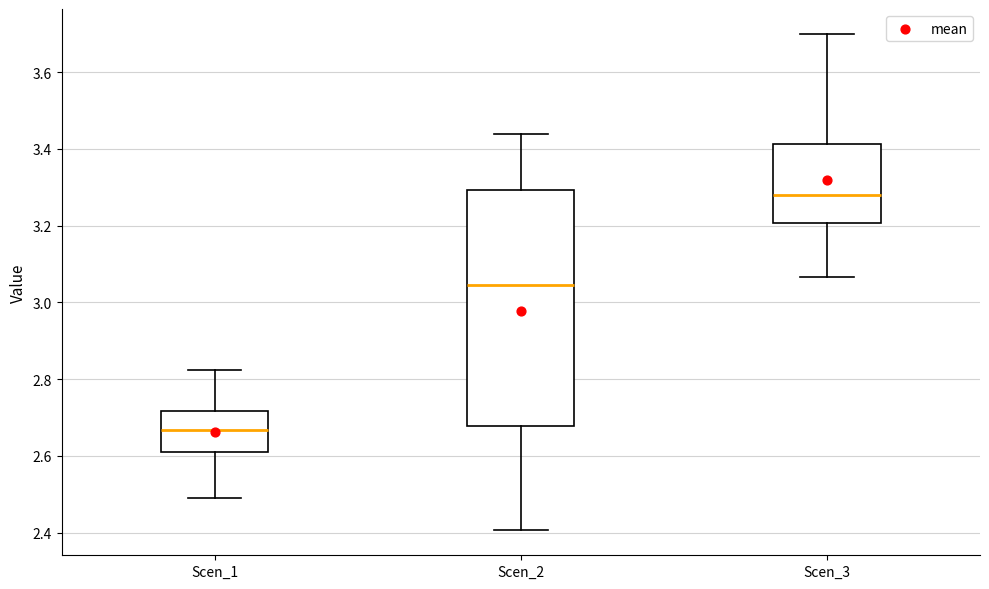

Where does the upper whisker of the box for Scen_2 end on the y-axis? The values are not printed on the chart, so give them approximately, as read against the axis.

3.44